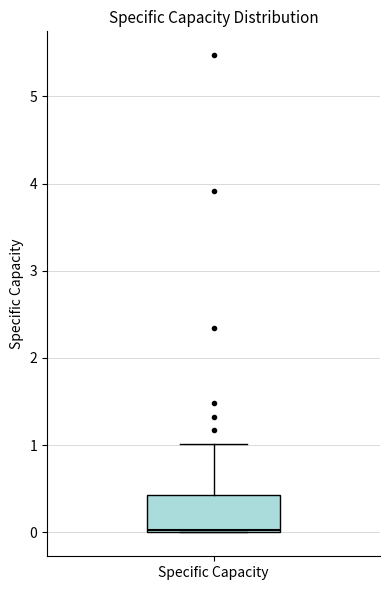

Where is the lower edge of the box for Specific Capacity on the y-axis? The values are not printed on the chart, so give them approximately, as read against the axis.

0.0